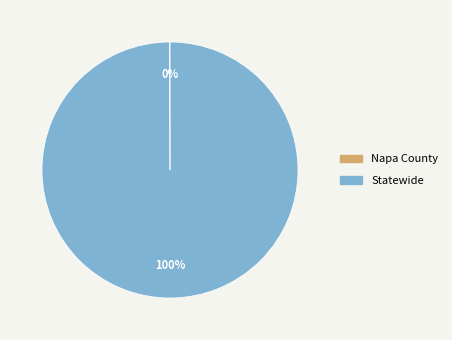

Is there a majority slice in this chart?

Yes